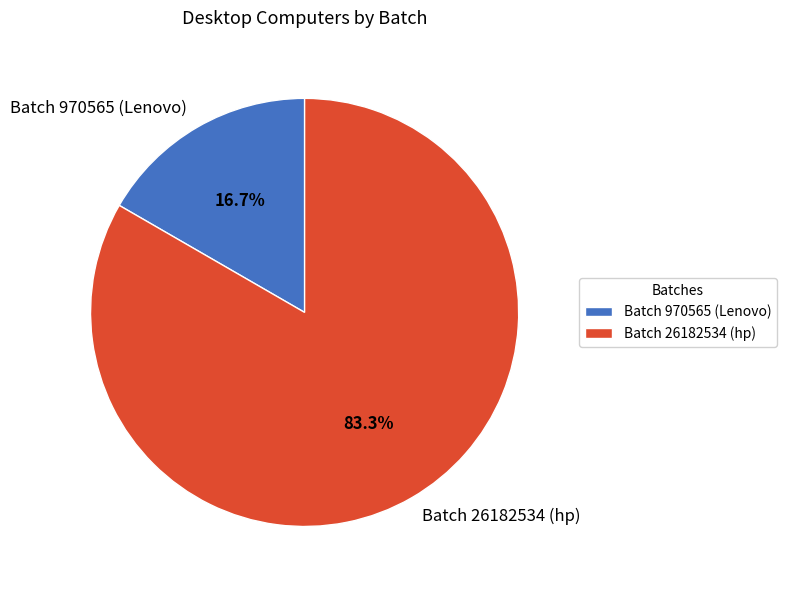

To the nearest percent, what is the average slice percentage?

50%